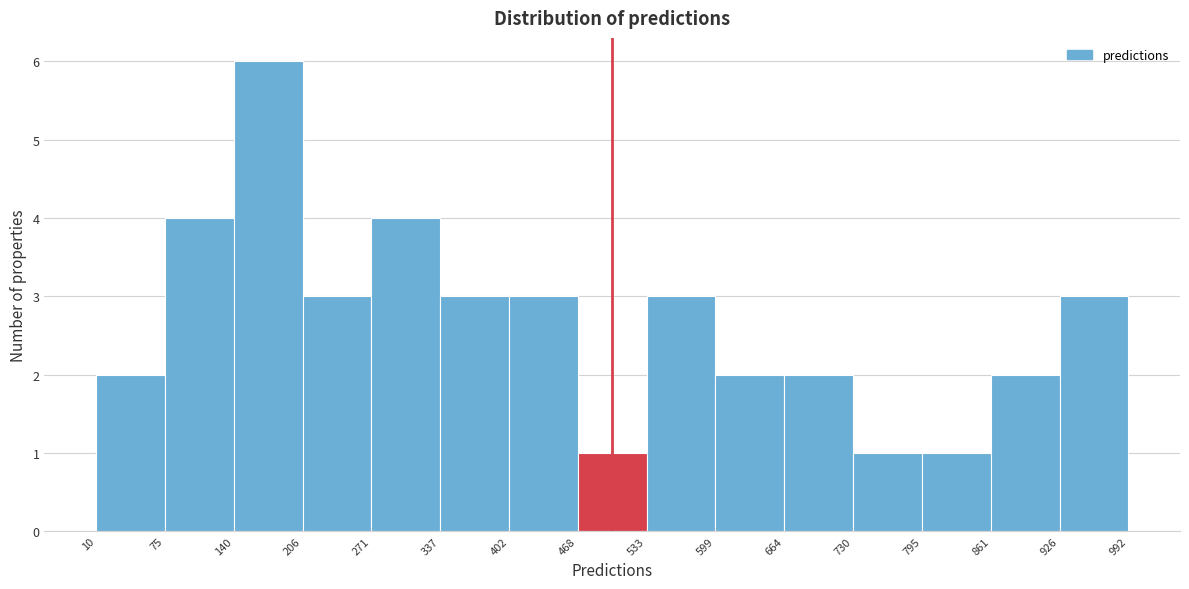

Over which range of the x-axis is the bar tallest?

140 to 206